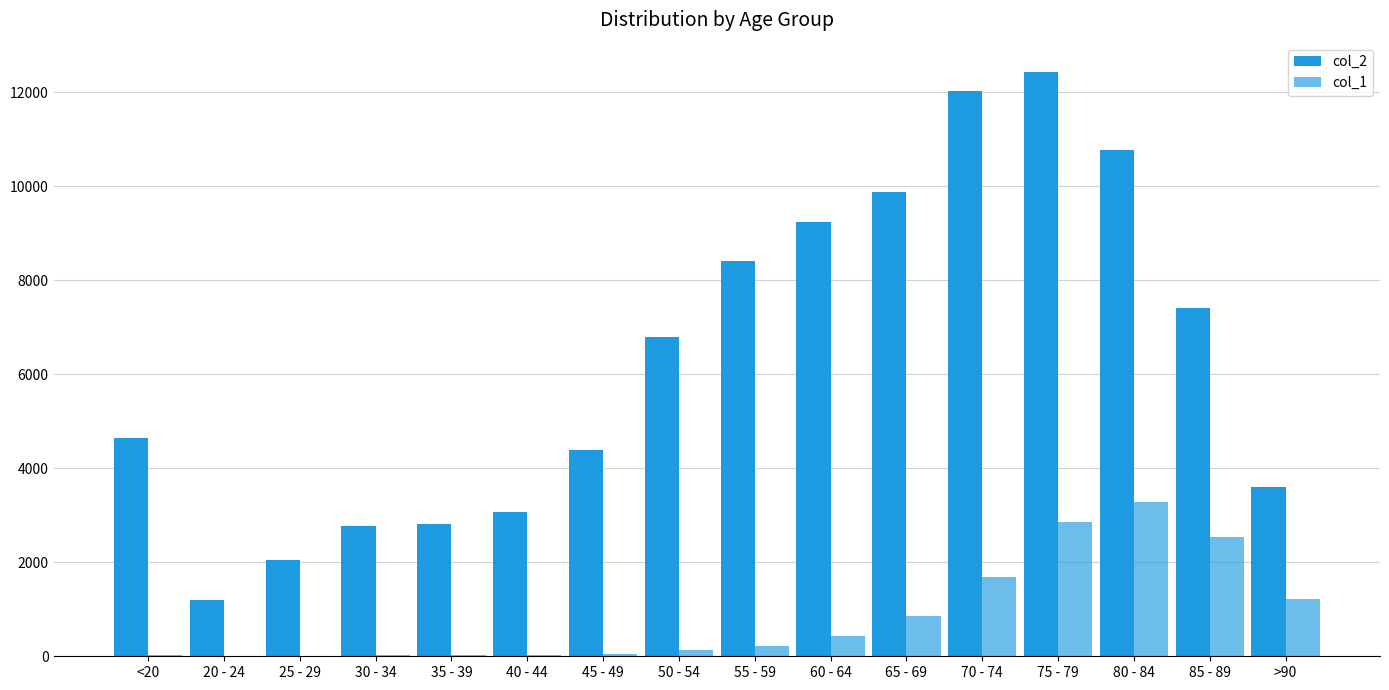

Are the bars grouped side by side (vs. stacked)?

Yes